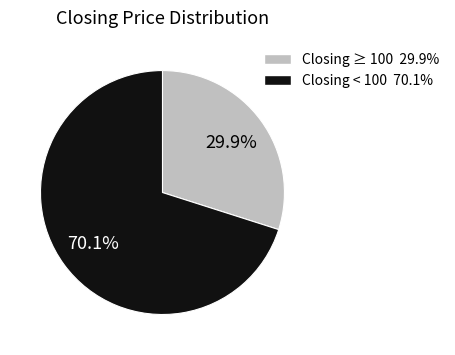

Does any single category account for the majority?

Yes